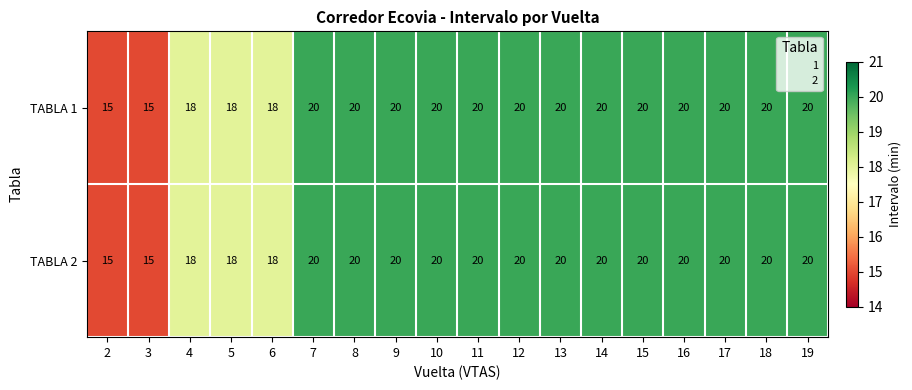

What is the smallest value displayed?

15